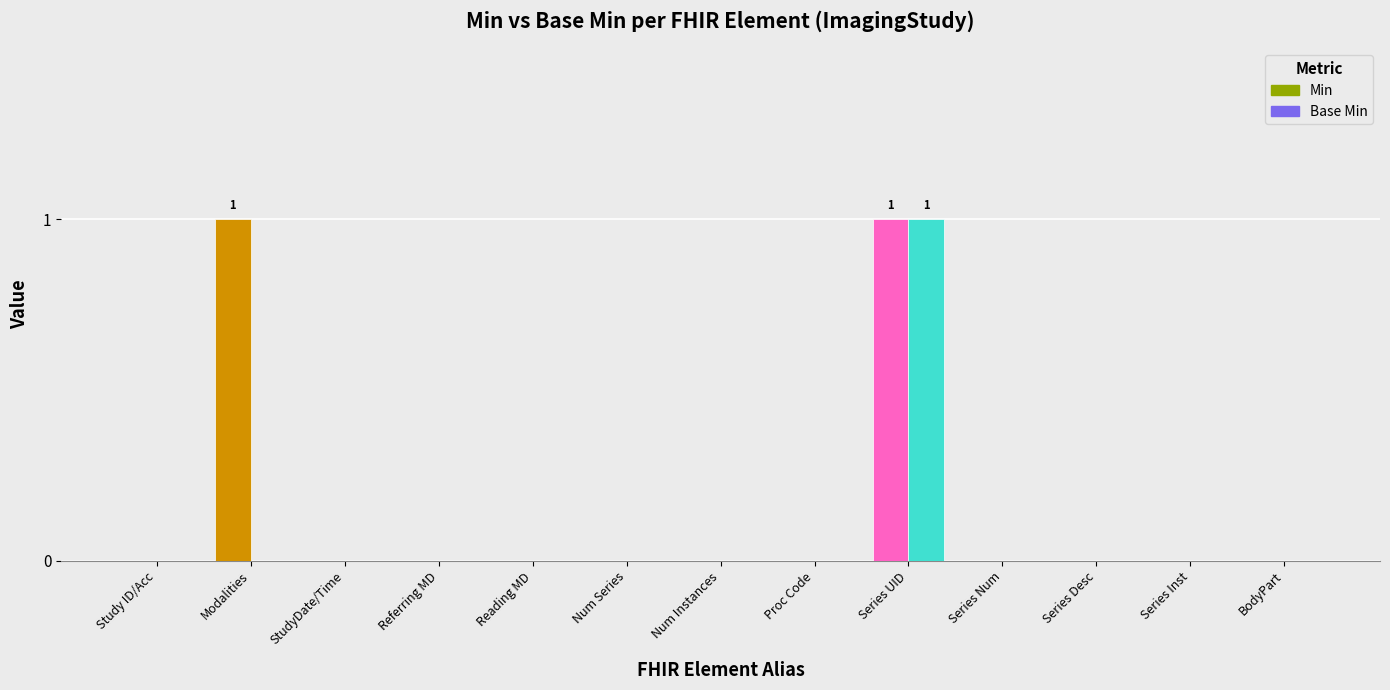

The base_min_values series shows 0 at 9. True or false?

False